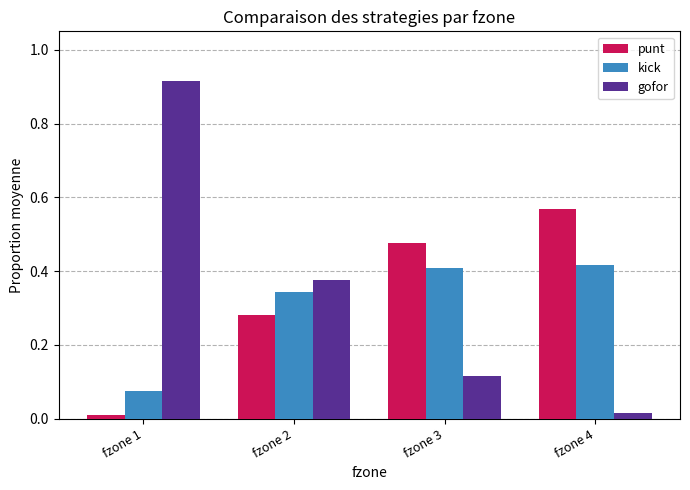

Which series has the widest spread of values?

gofor